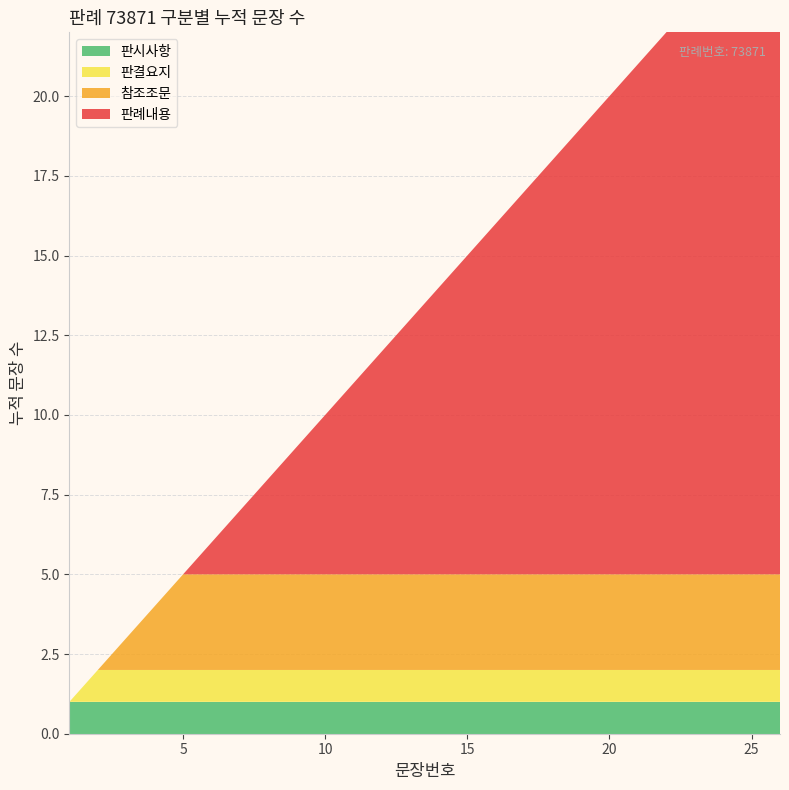

Reading right to left, transcribe all the data shown in this chart.

26=26	25=25	24=24	23=23	22=22	21=21	20=20	19=19	18=18	17=17	16=16	15=15	14=14	13=13	12=12	11=11	10=10	9=9	8=8	7=7	6=6	5=5	4=4	3=3	2=2	1=1